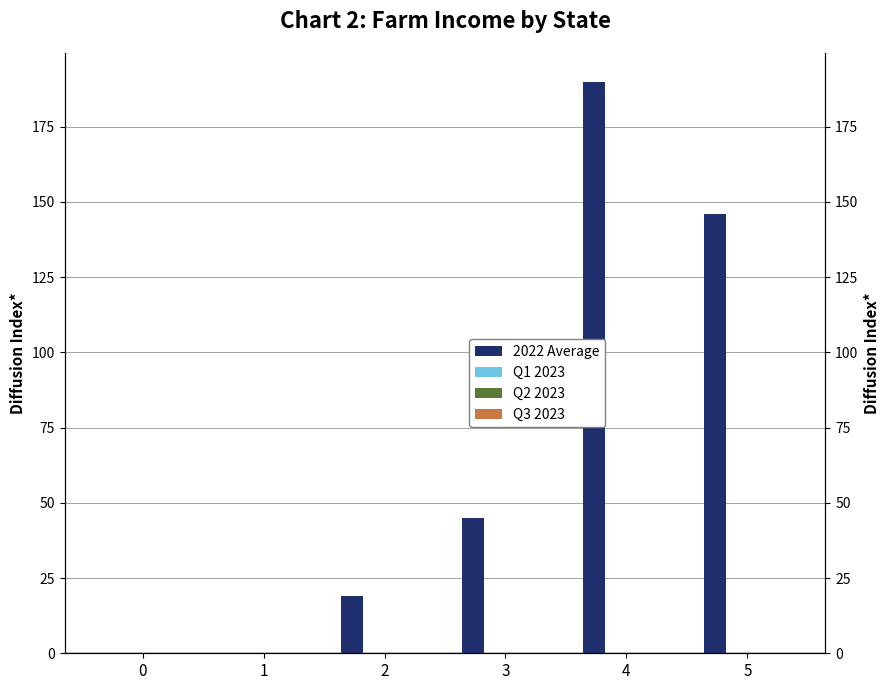

True or false: Q2 2023 has a value of 0 at 1.

True